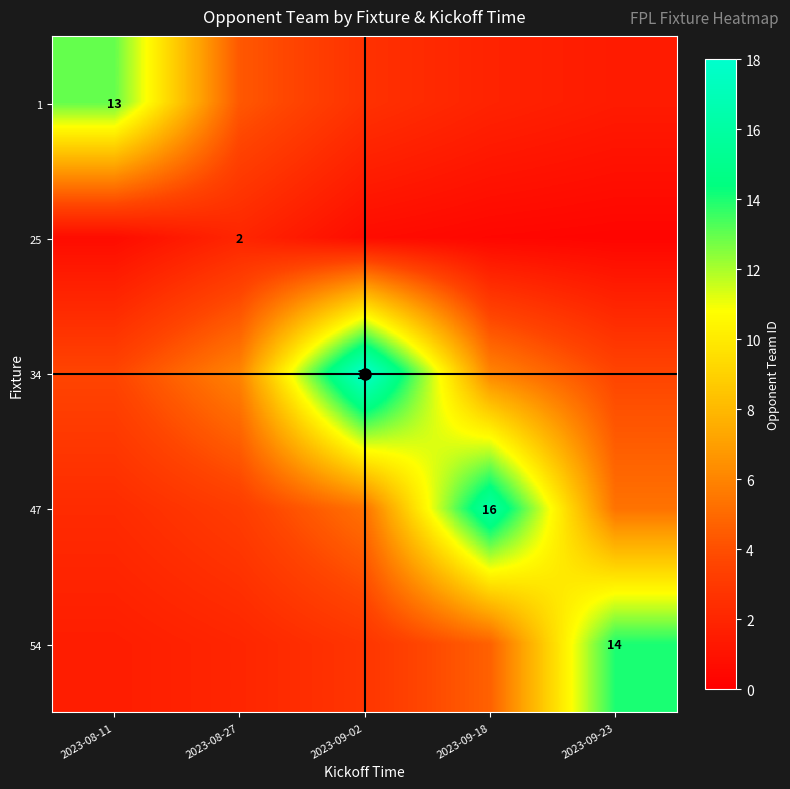

At which category is the sum across all series the highest?

2023-09-02